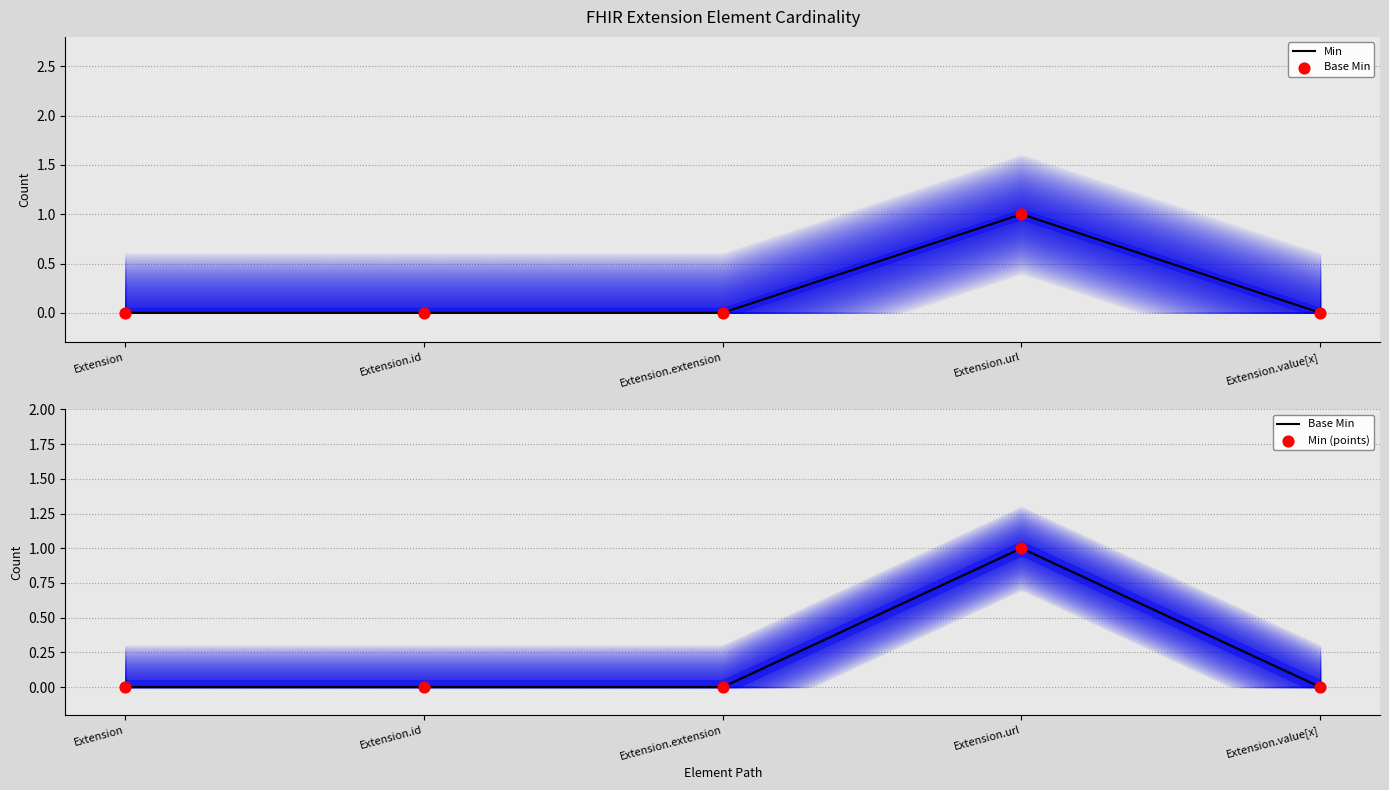

Which series contains the highest Y value?

Min